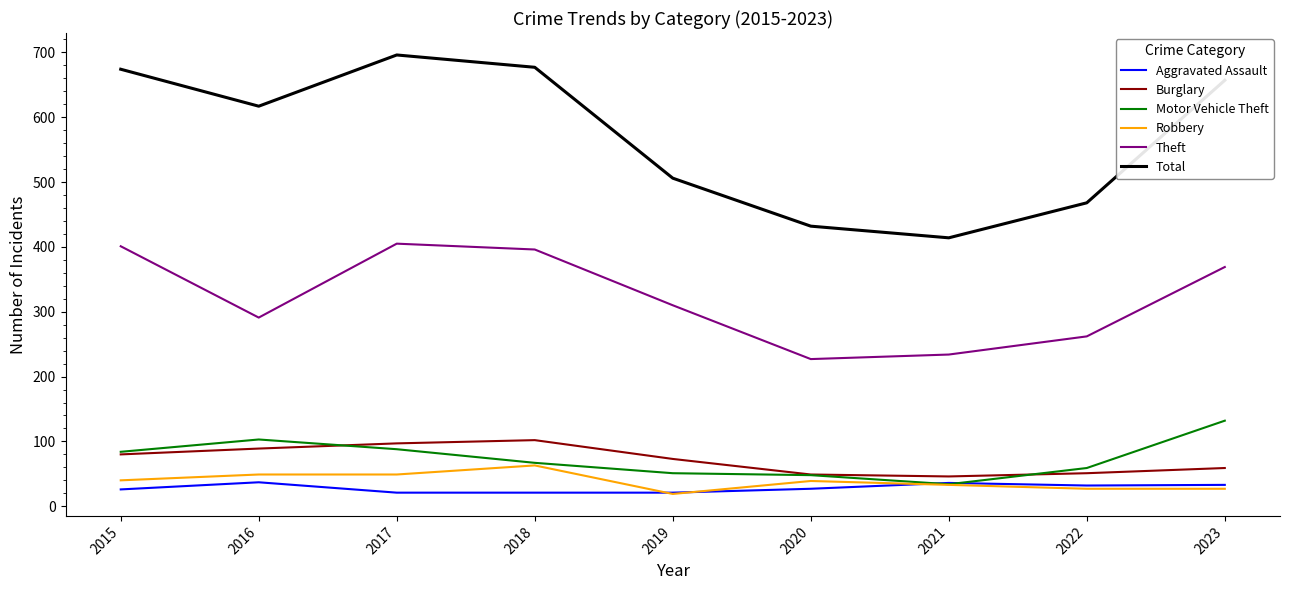

What is the sum of all Aggravated Assault values?

254